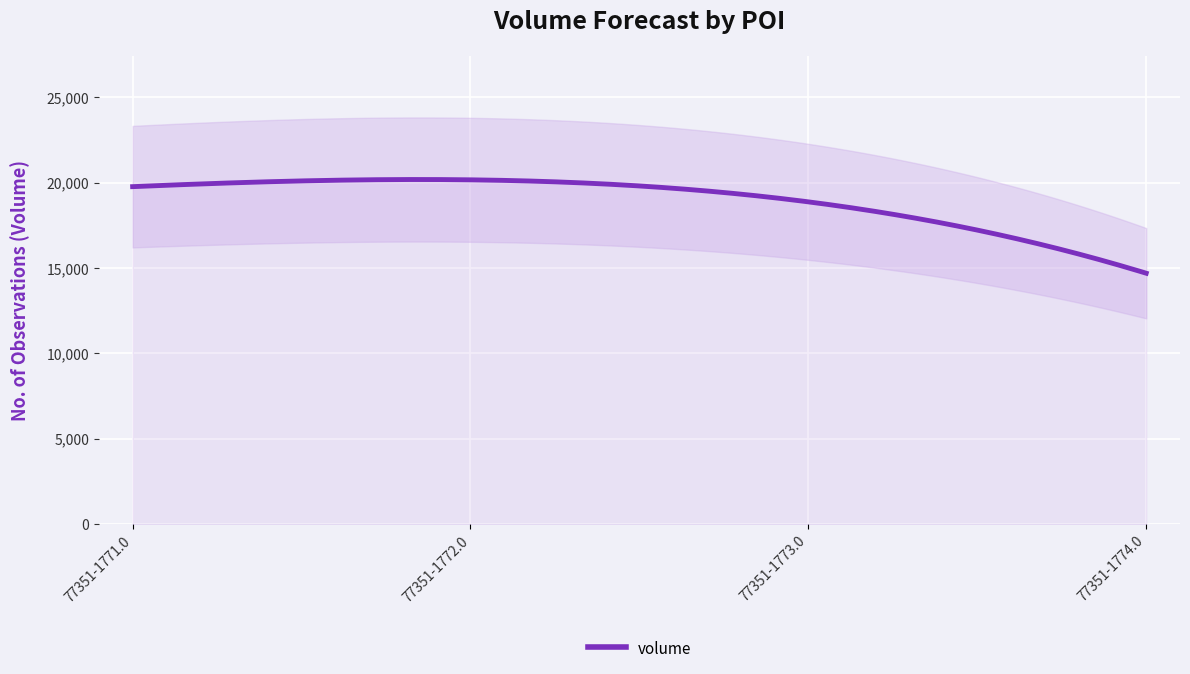

Which label corresponds to the largest value in the chart?

77351-1772.0